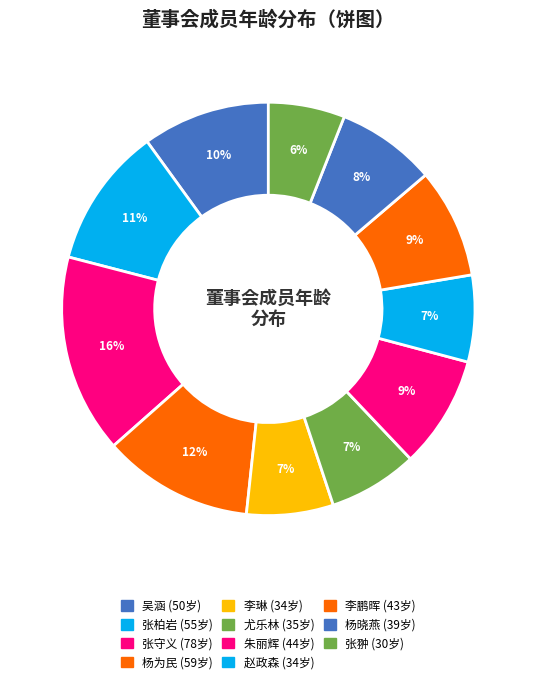

Which category has the biggest portion of the pie?

张守义